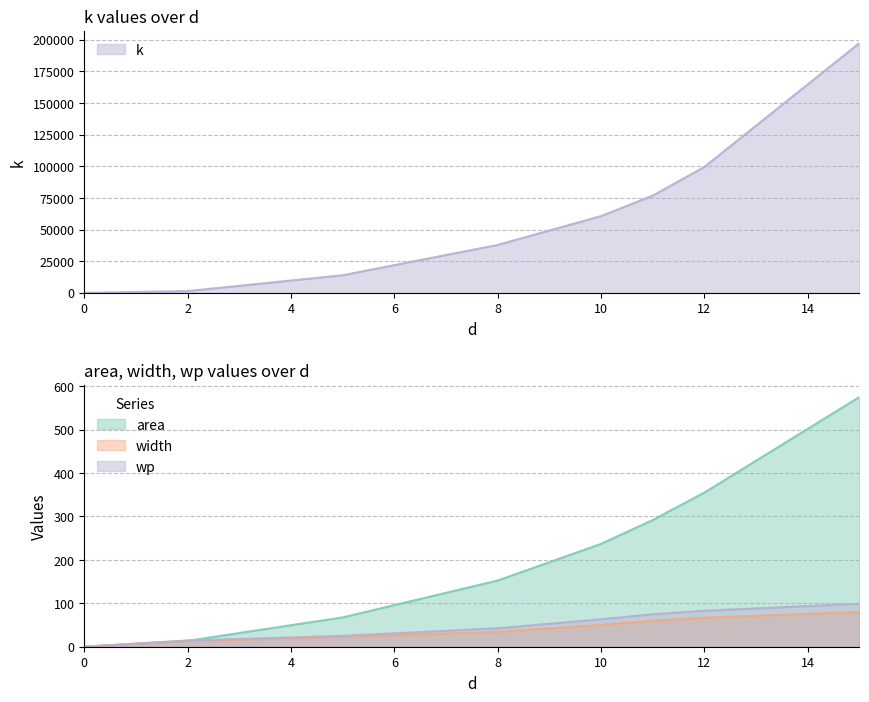

At how many categories does at least one series exceed 56823?

4